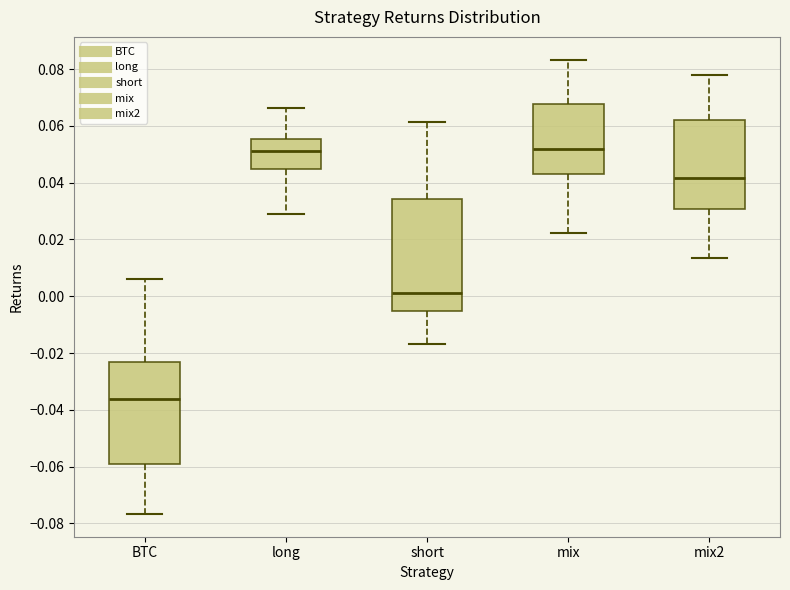

Reading left to right, read every box against the y-axis: the position of its median line, the range the box covers, and the ends of its whiskers. The values are not printed on the chart, so give them approximately, as read against the axis.

BTC: median -0.036, box -0.060 to -0.024, whiskers -0.076 to 0.006
long: median 0.052, box 0.044 to 0.056, whiskers 0.028 to 0.066
short: median 0.002, box -0.006 to 0.034, whiskers -0.016 to 0.062
mix: median 0.052, box 0.042 to 0.068, whiskers 0.022 to 0.084
mix2: median 0.042, box 0.030 to 0.062, whiskers 0.014 to 0.078